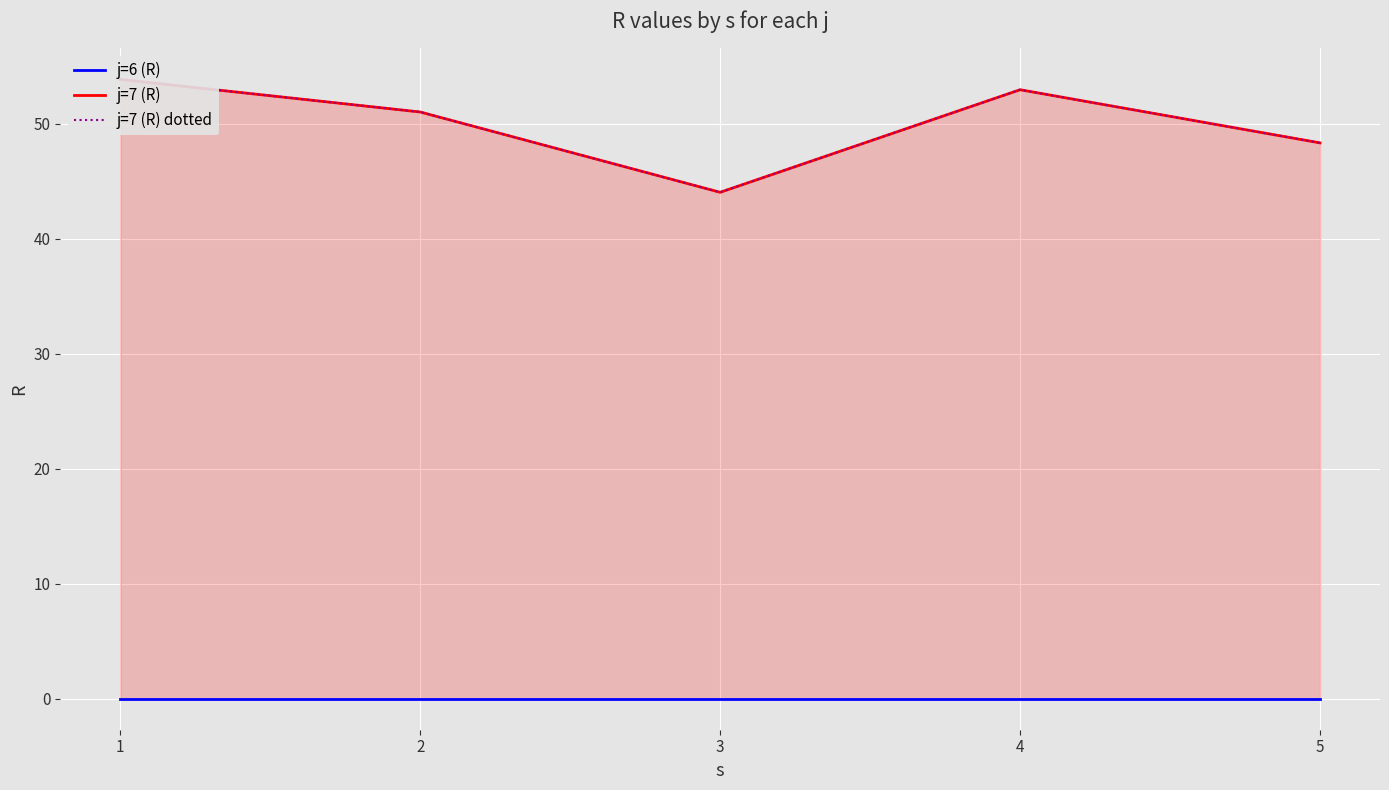

What is the difference between the second highest and second lowest values in the j=7 (R) series?

4.6